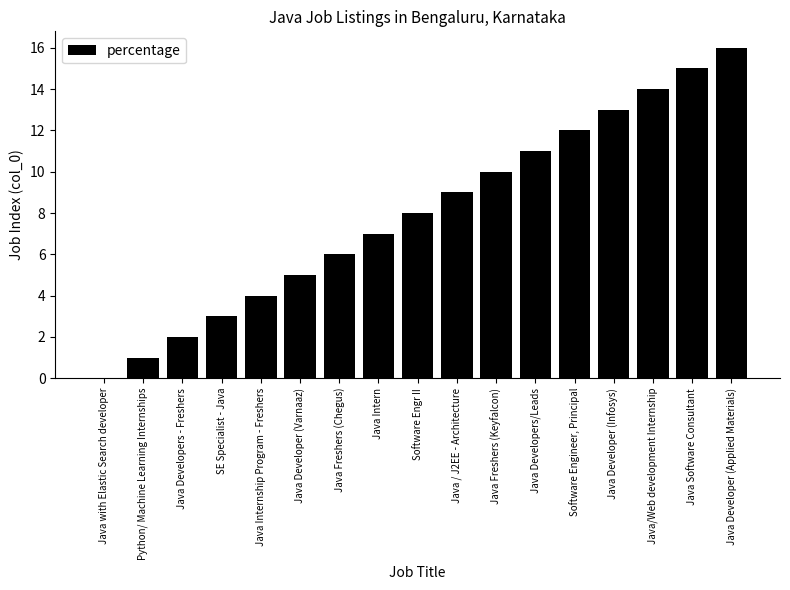

What is the sum of all values?

136